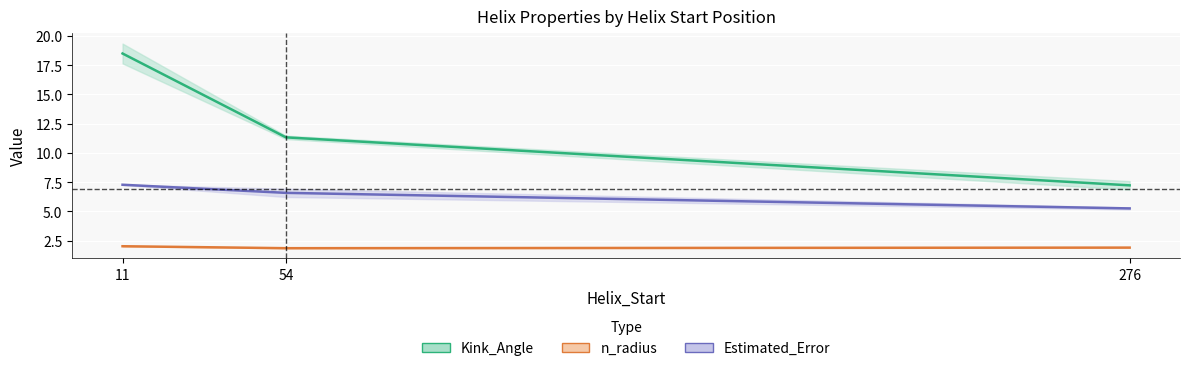

Reading left to right, what are all the values shown in this chart?

Kink_Angle (mean): 11=18.5	54=11.3	276=7.2
Estimated_Error (mean): 11=7.3	54=6.6	276=5.3
n_radius (mean): 11=2.0	54=1.9	276=1.9